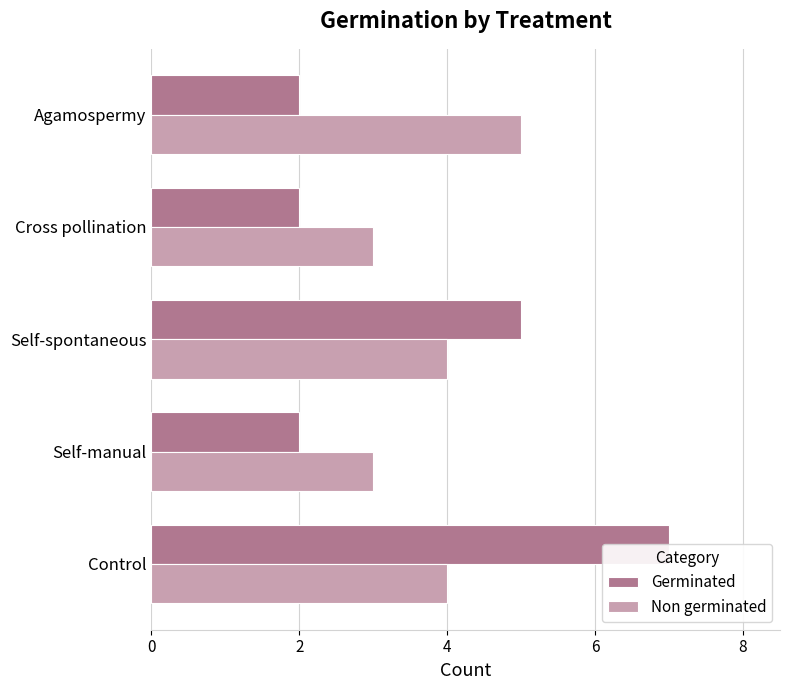

How many data points in Non germinated are less than 4?

2